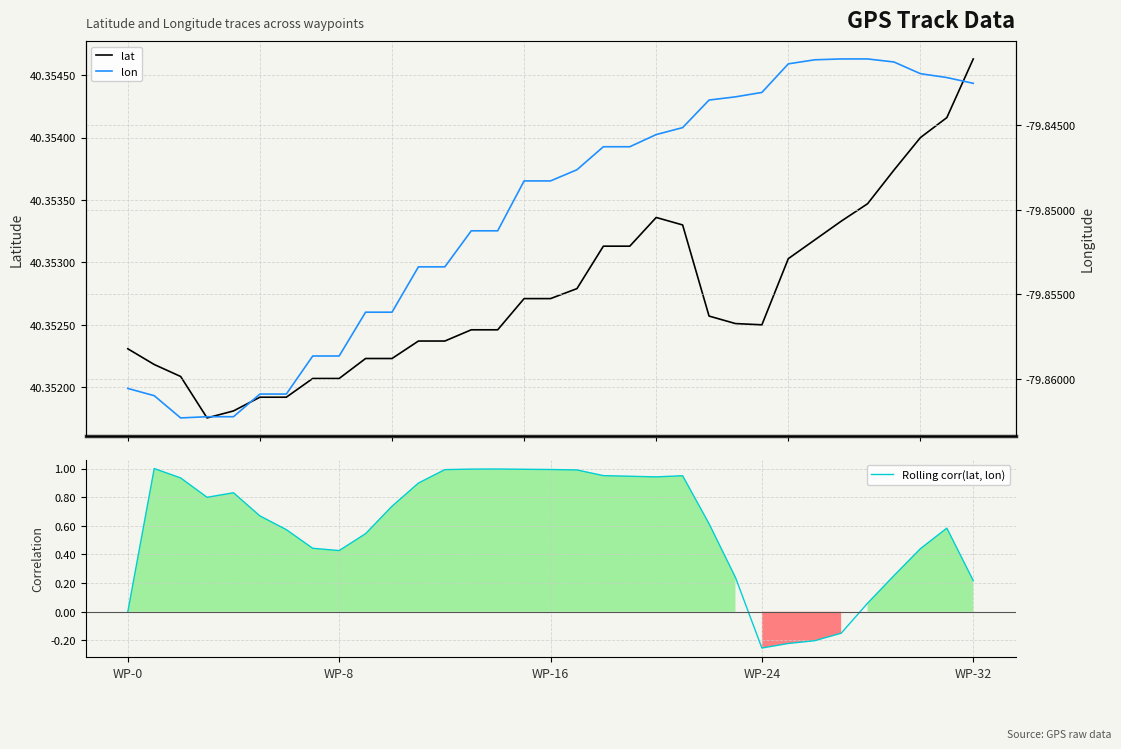

Which category has the lowest value in the Rolling corr(lat, lon) series?

WP-24